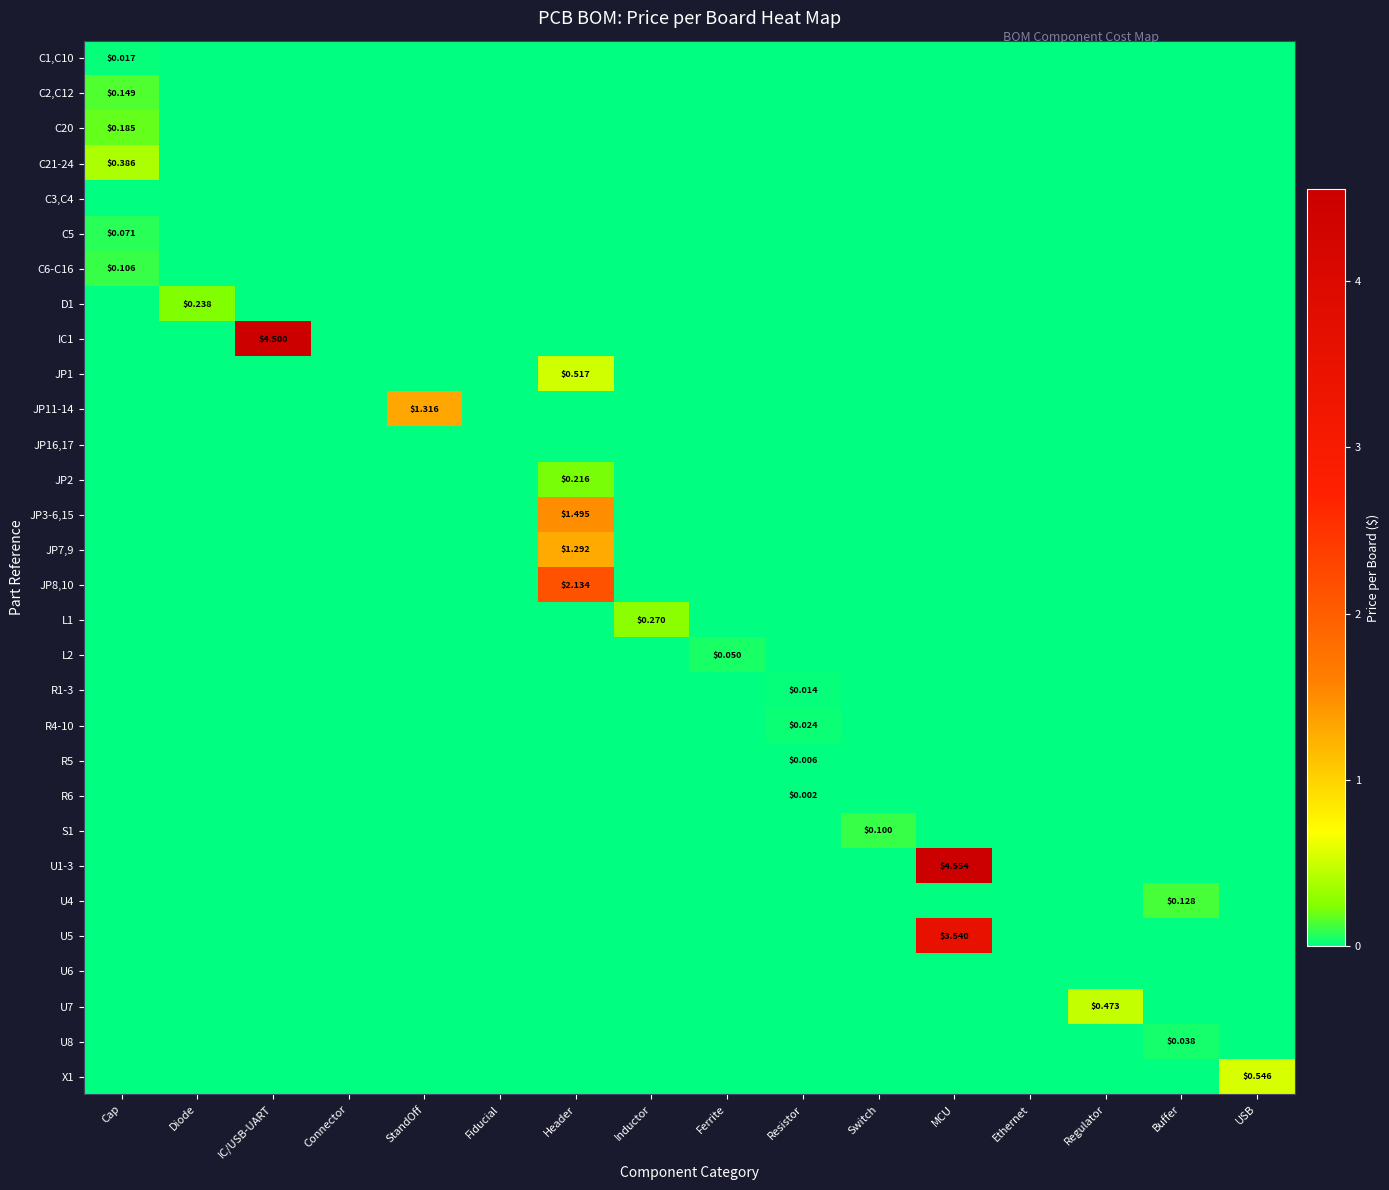

Which category has the lowest value in the U8 series?

Cap